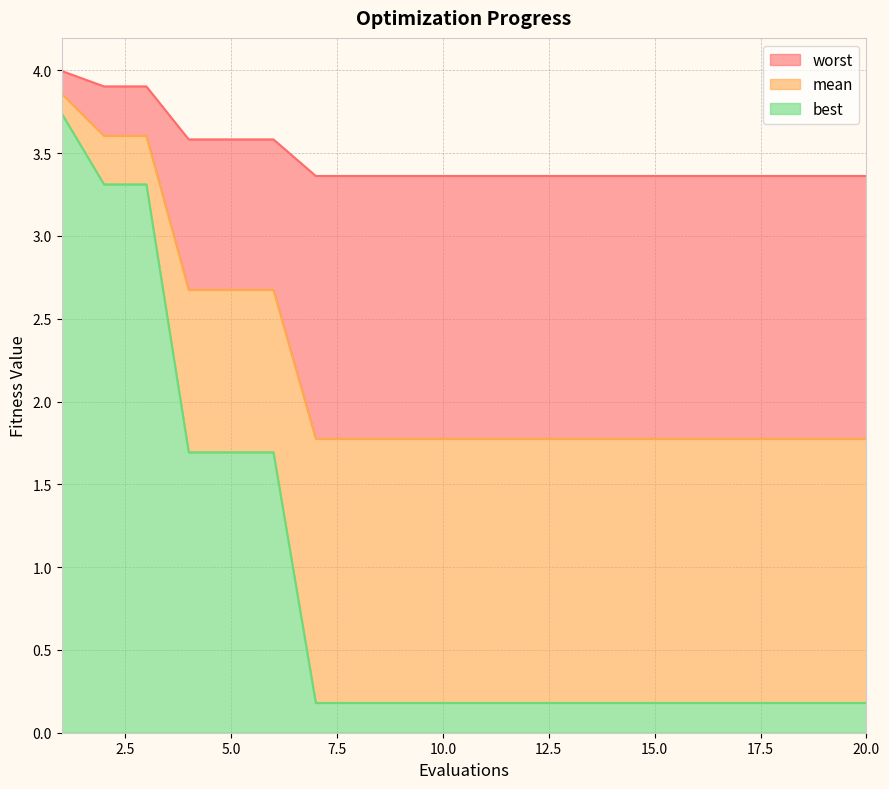

Reading right to left, what are all the values shown in this chart?

mean: 1.8	1.8	1.8	1.8	1.8	1.8	1.8	1.8	1.8	1.8	1.8	1.8	1.8	1.8	2.7	2.7	2.7	3.6	3.6	3.9
best: 0.2	0.2	0.2	0.2	0.2	0.2	0.2	0.2	0.2	0.2	0.2	0.2	0.2	0.2	1.7	1.7	1.7	3.3	3.3	3.7
worst: 3.4	3.4	3.4	3.4	3.4	3.4	3.4	3.4	3.4	3.4	3.4	3.4	3.4	3.4	3.6	3.6	3.6	3.9	3.9	4.0